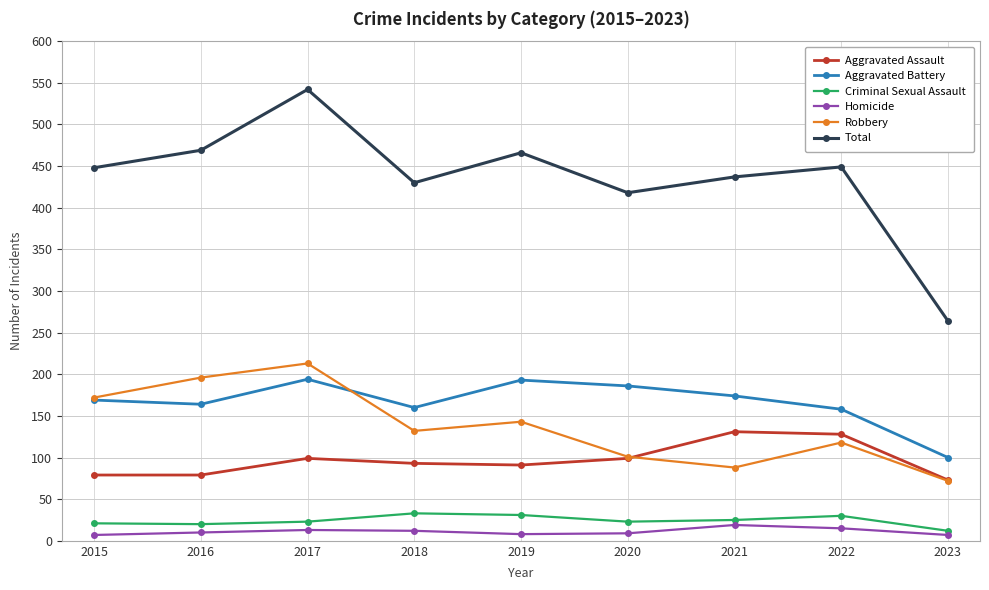

Rank the series by their maximum value, from lowest to highest.

Homicide, Criminal Sexual Assault, Aggravated Assault, Aggravated Battery, Robbery, Total